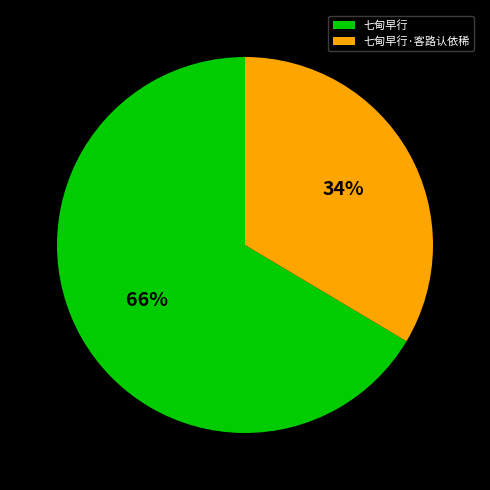

Which has a higher value, 七甸早行·客路认依稀 or 七甸早行?

七甸早行